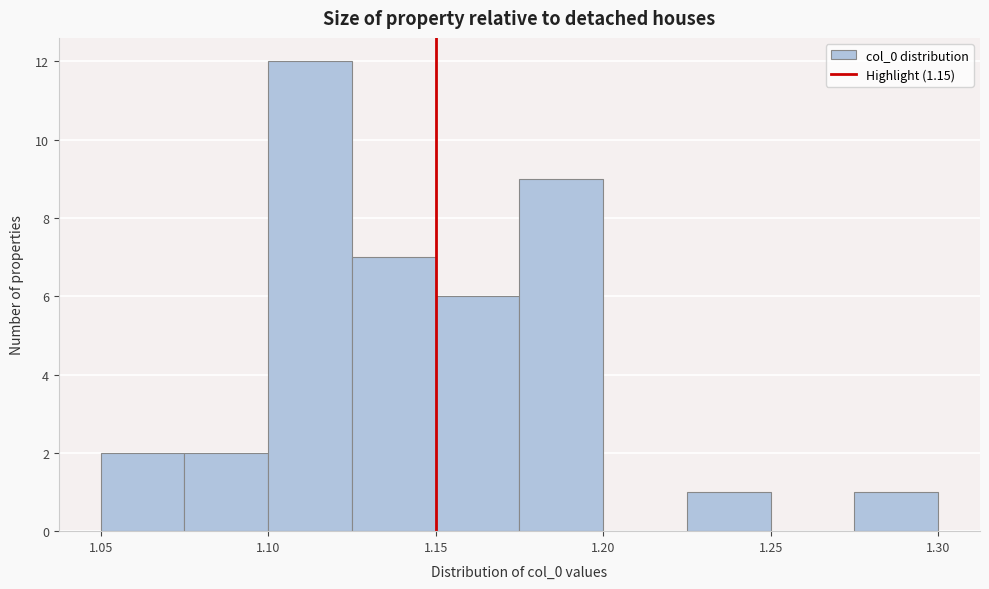

Over which range of the x-axis is the bar tallest?

1.100 to 1.125